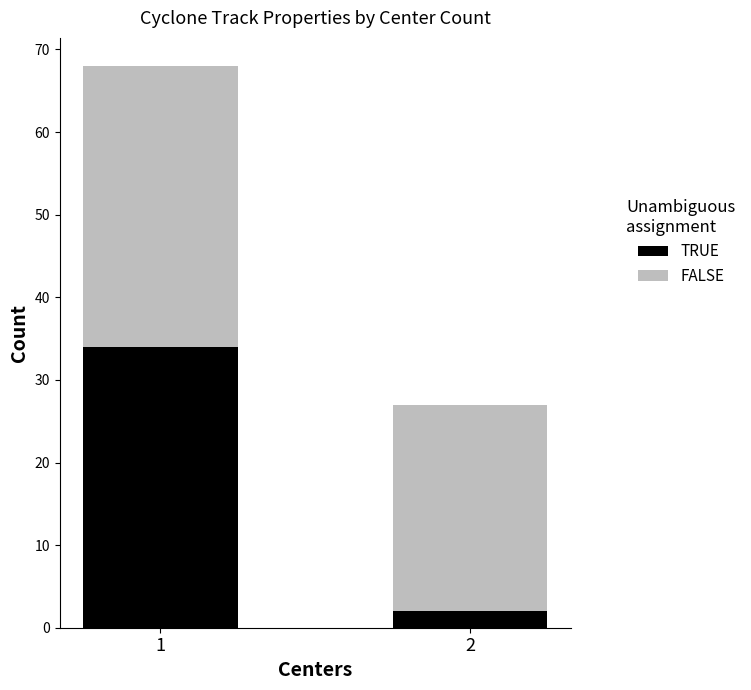

What is the total value across all series at 1?

68